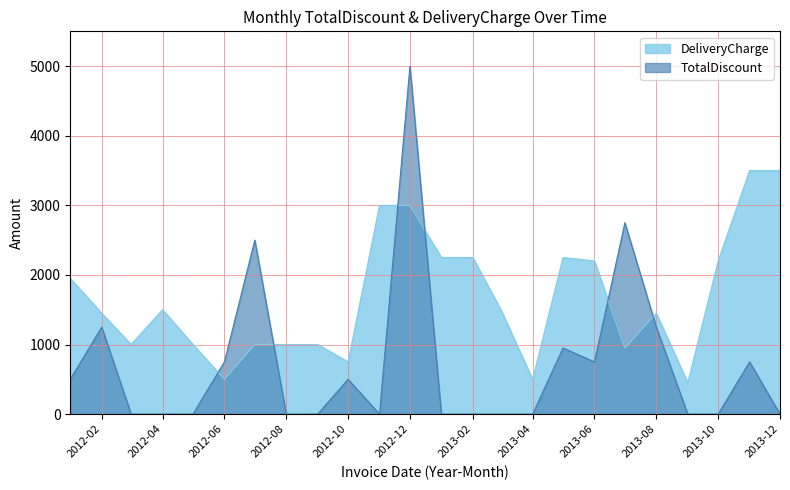

Which series has the largest range (max minus min)?

TotalDiscount